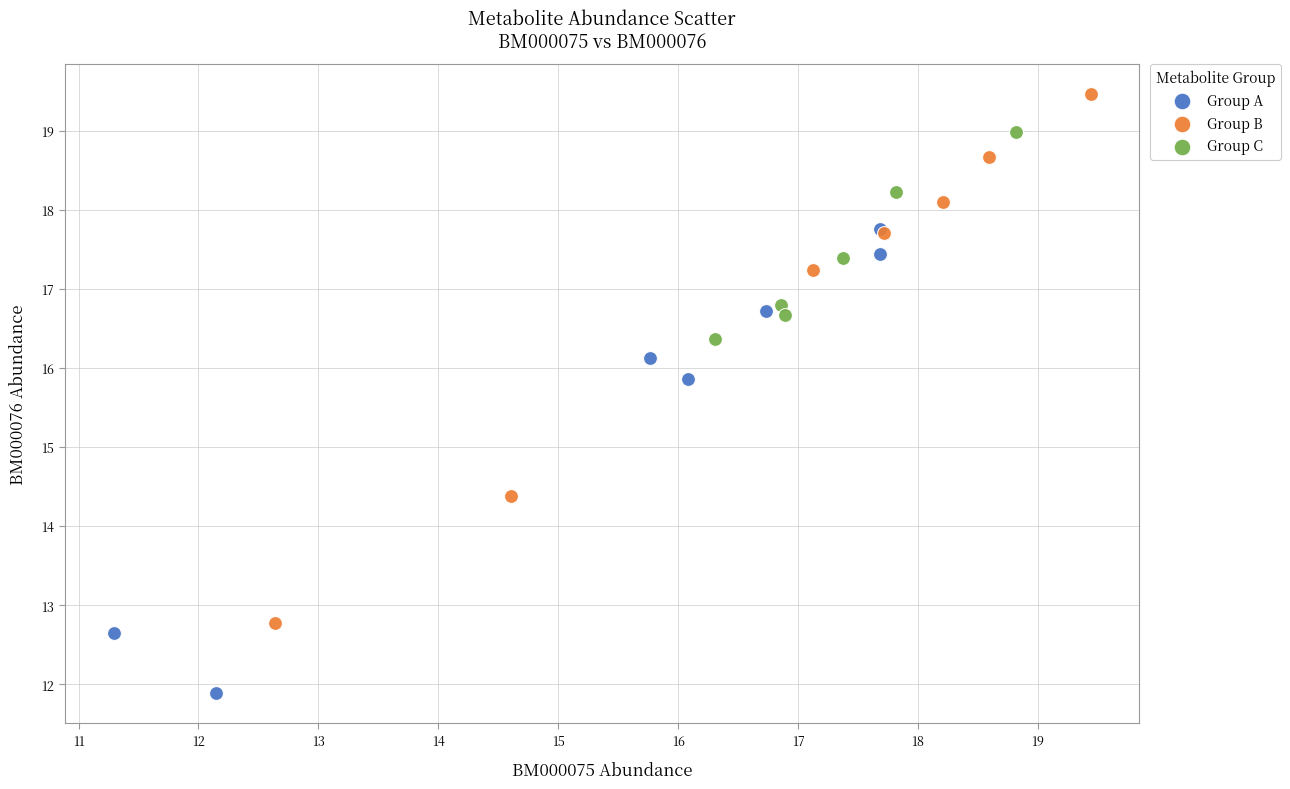

Which series reaches the minimum Y coordinate?

Group A